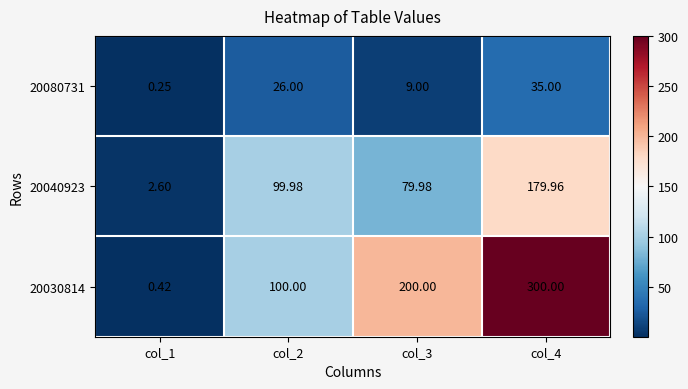

How many values in the 20040923 series exceed 99?

2